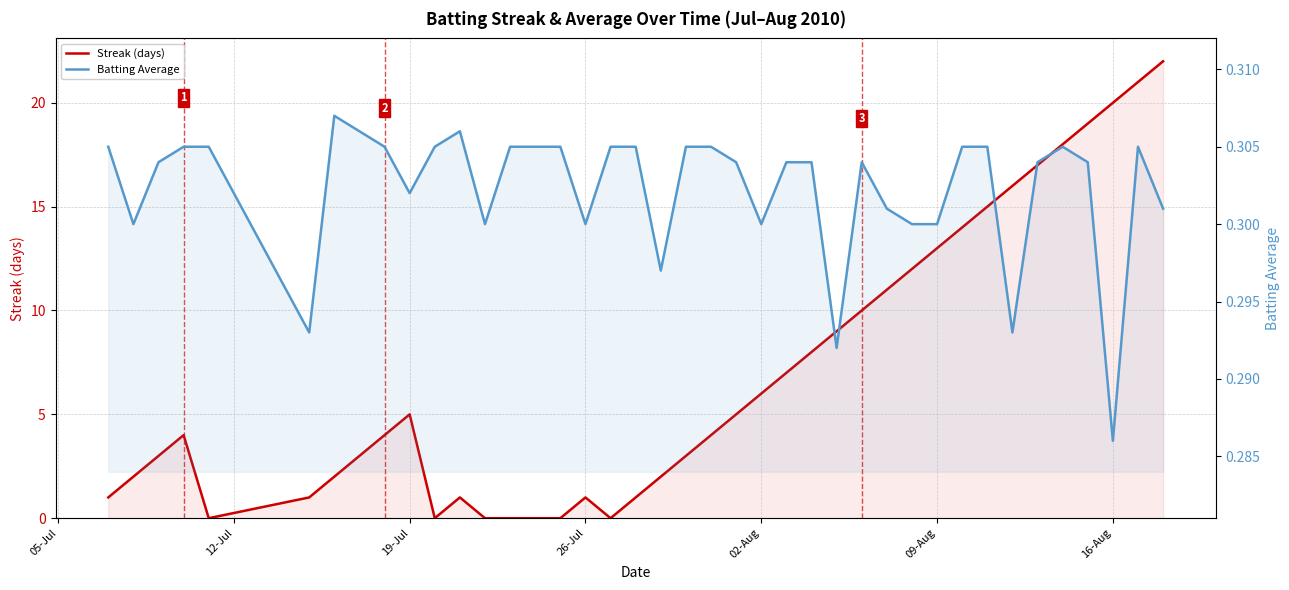

How many series are shown in this chart?

2